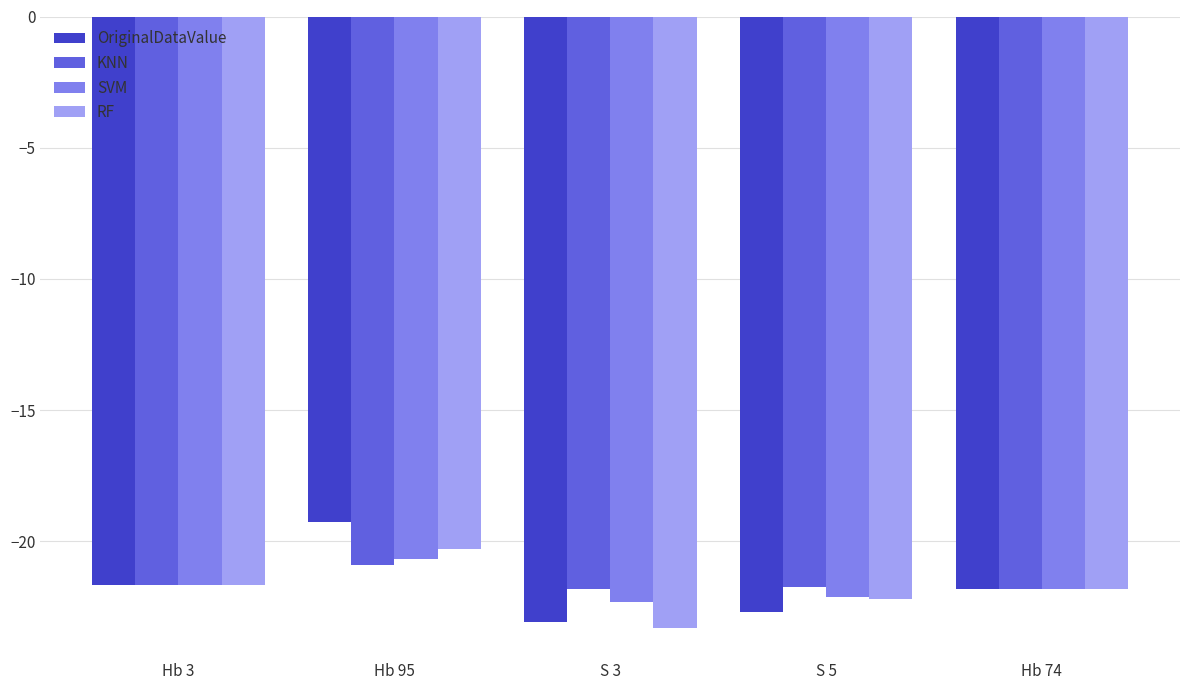

At which category is the sum across all series the highest?

Hb 95